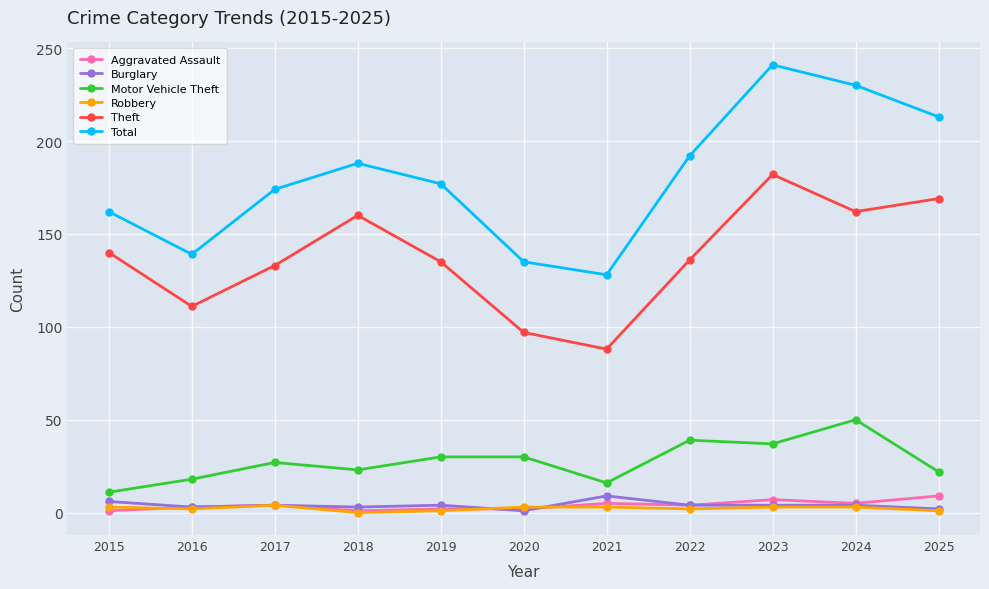

Which series has the largest range (max minus min)?

Total